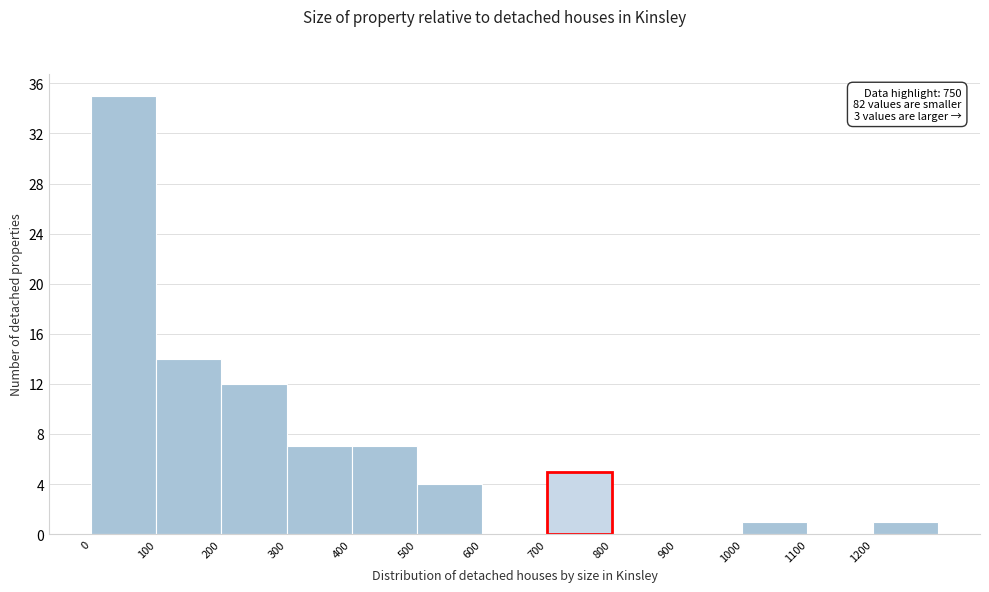

Over which range of the x-axis is the bar tallest?

0 to 100